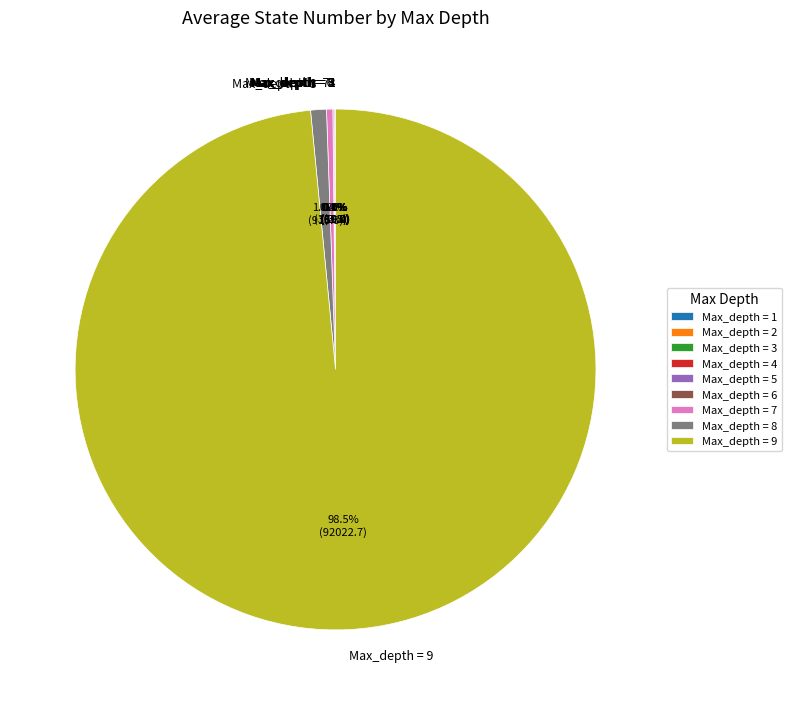

To the nearest percent, what is the difference between the largest and smallest slice percentages?

98%